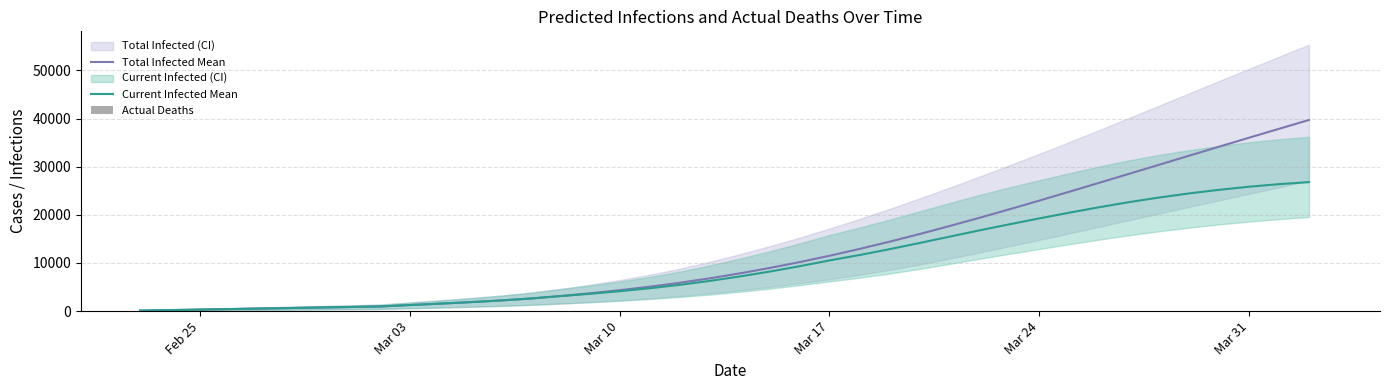

Which series has the largest total across all categories?

predicted_total_infected_upper